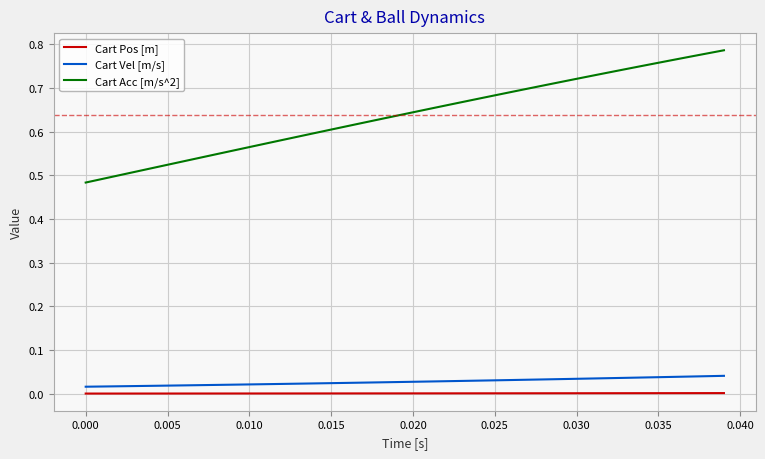

List the series in order of their peak value, highest first.

Cart Acc [m/s^2], Cart Vel [m/s], Cart Pos [m]